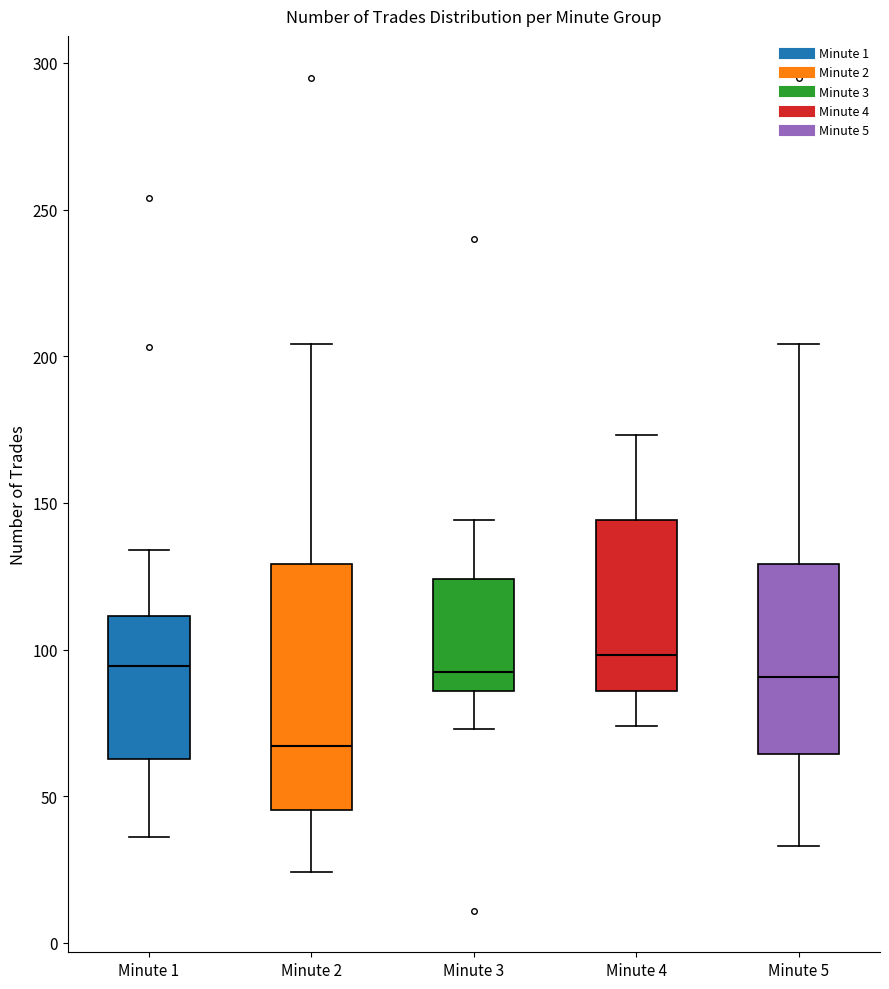

Which box's median line is the lowest?

Minute 2